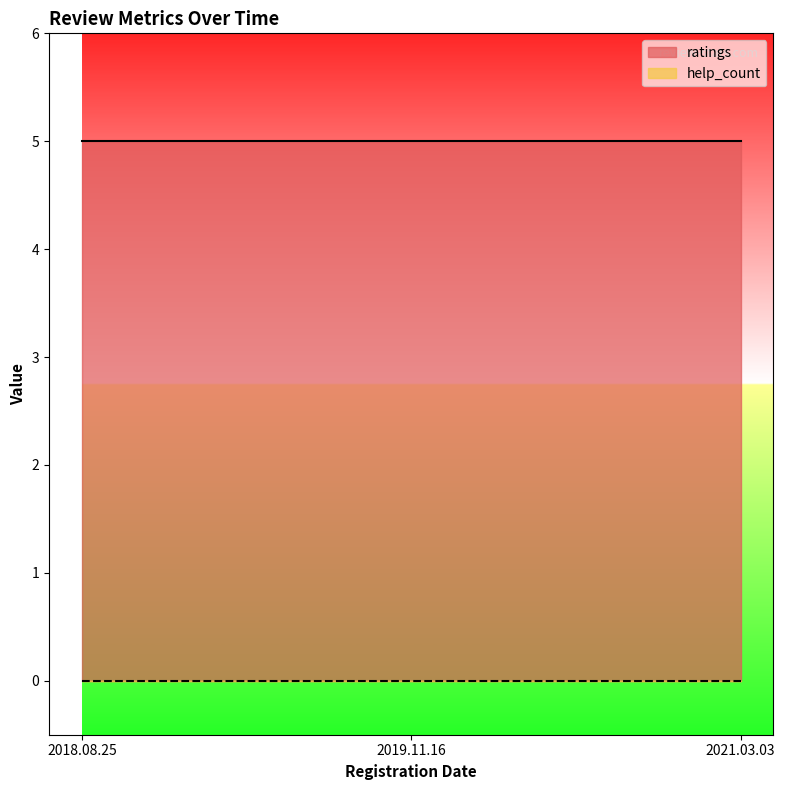

True or false: help_count has a value of 0 at 2018.08.25.

True